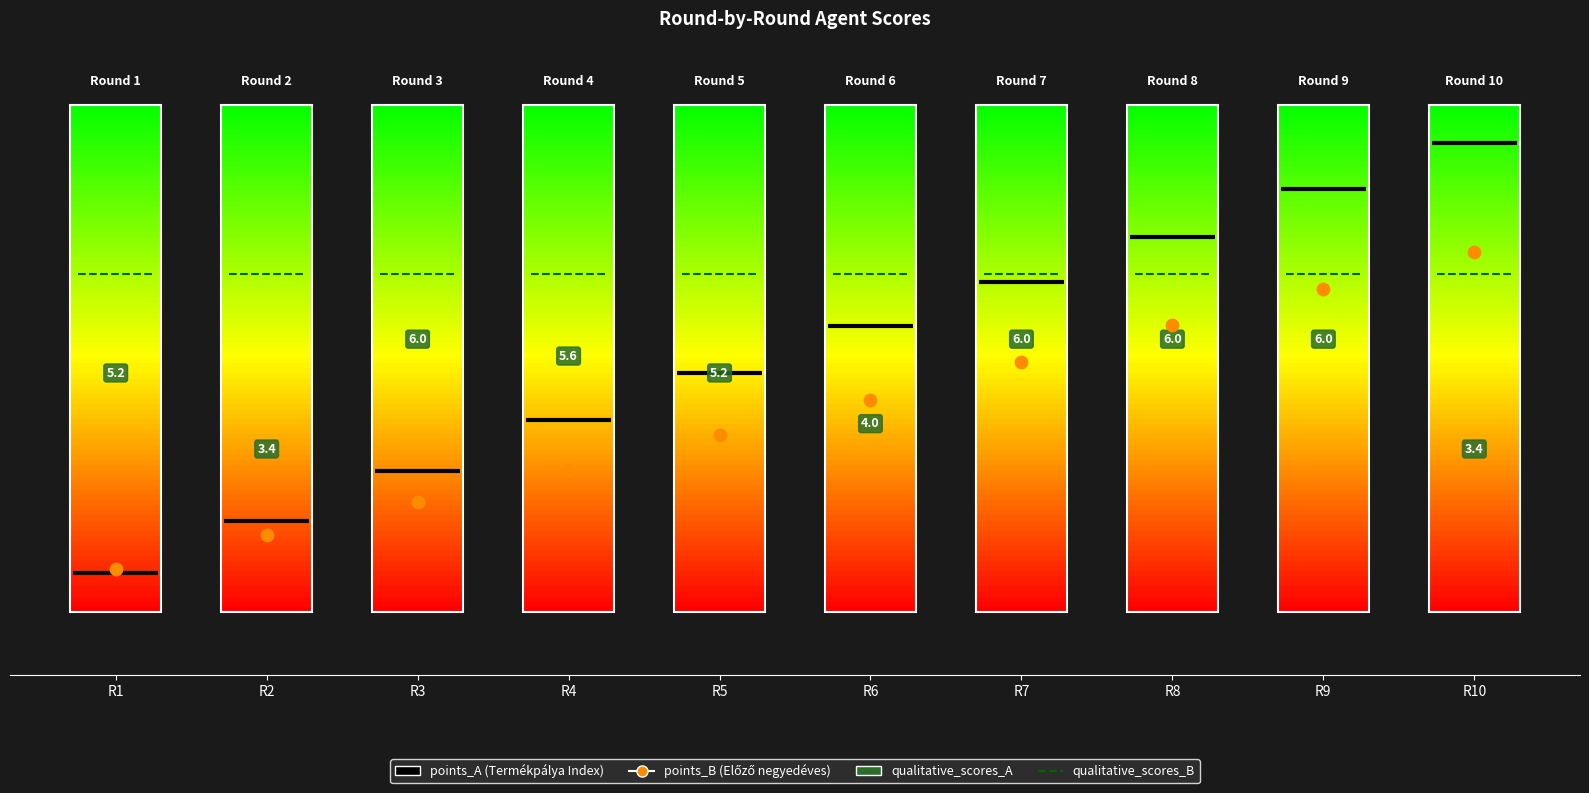

What is the total value across all series at R1?

8.9